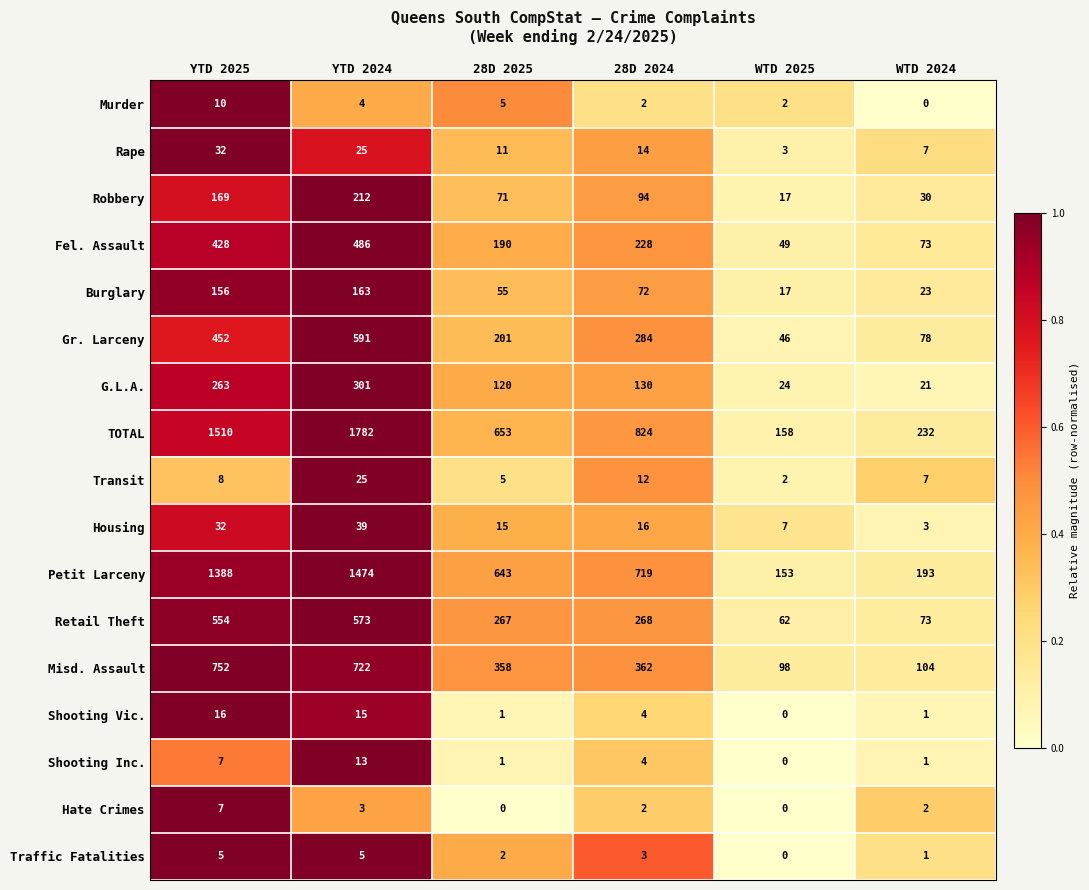

List the series in order of their peak value, highest first.

TOTAL, Petit Larceny, Misd. Assault, Gr. Larceny, Retail Theft, Fel. Assault, G.L.A., Robbery, Burglary, Housing, Rape, Transit, Shooting Vic., Shooting Inc., Murder, Hate Crimes, Traffic Fatalities